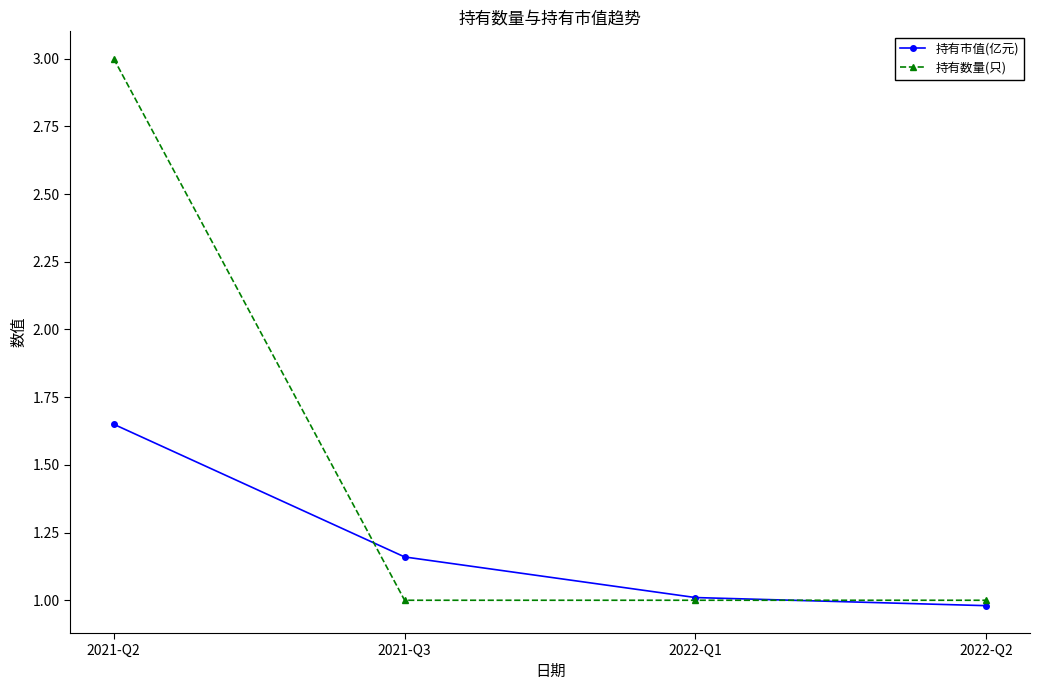

Which series has the largest total across all categories?

持有数量(只)